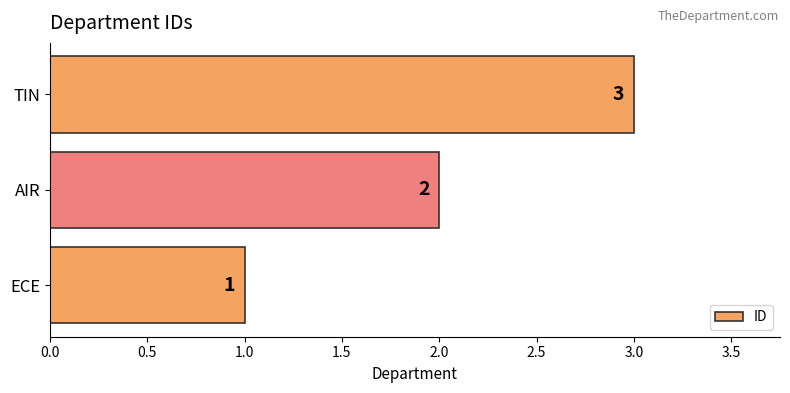

How many values are between 1 and 3?

3